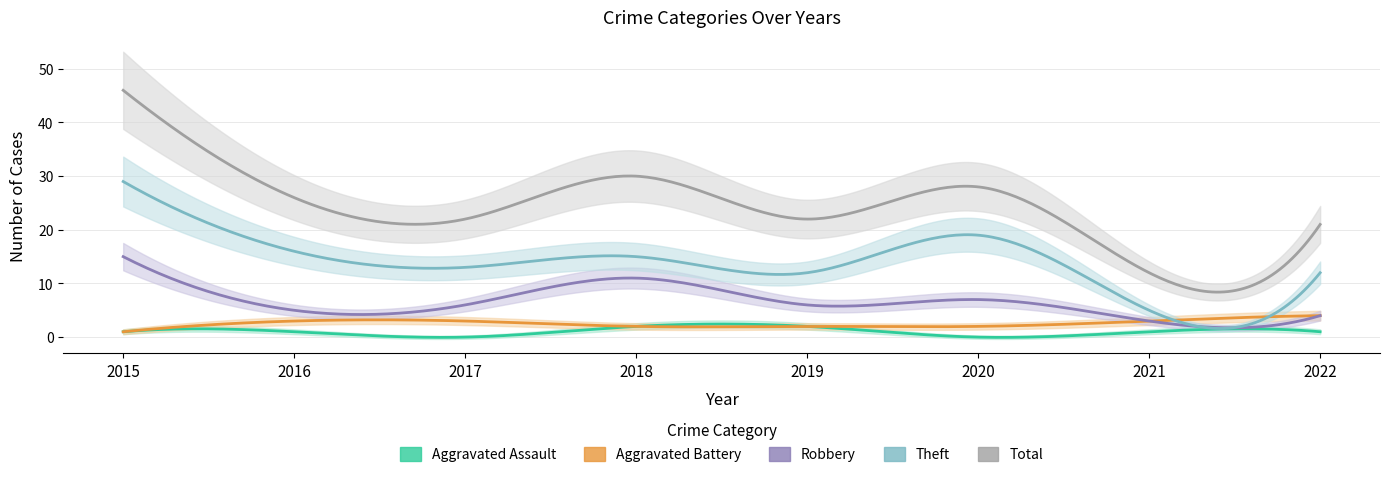

True or false: Aggravated Battery and Robbery cross at least once.

False